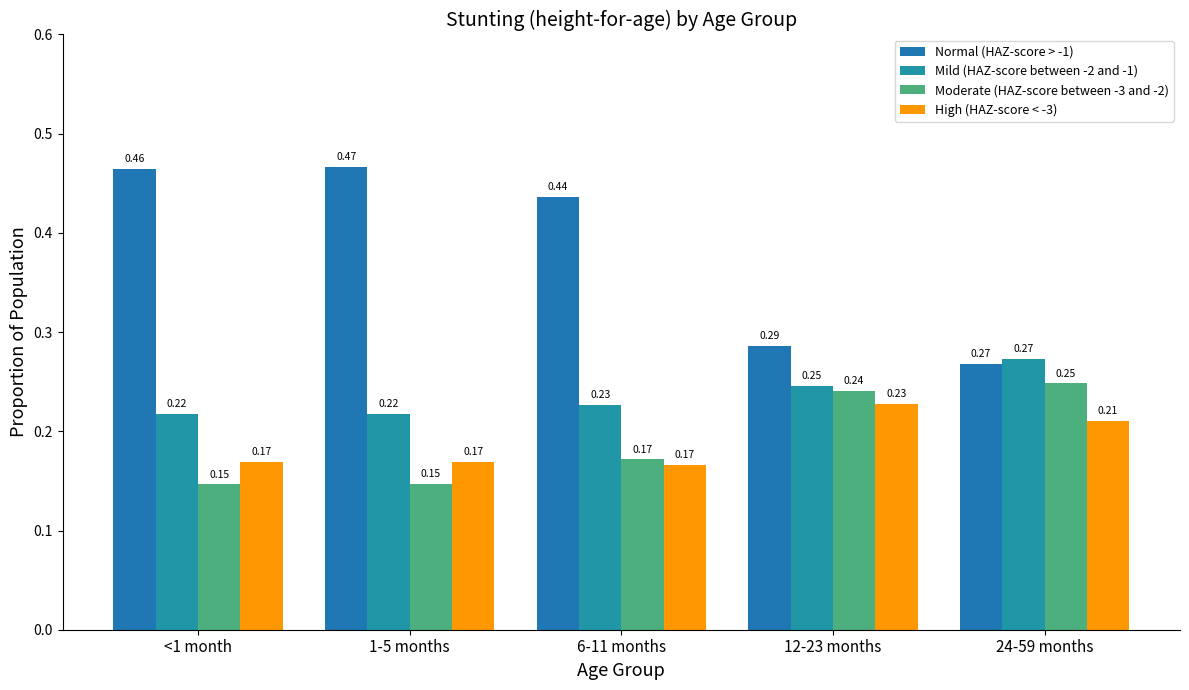

Is the value of Moderate (HAZ-score between -3 and -2) at 1-5 months greater than the value of Normal (HAZ-score > -1) at 6-11 months?

No